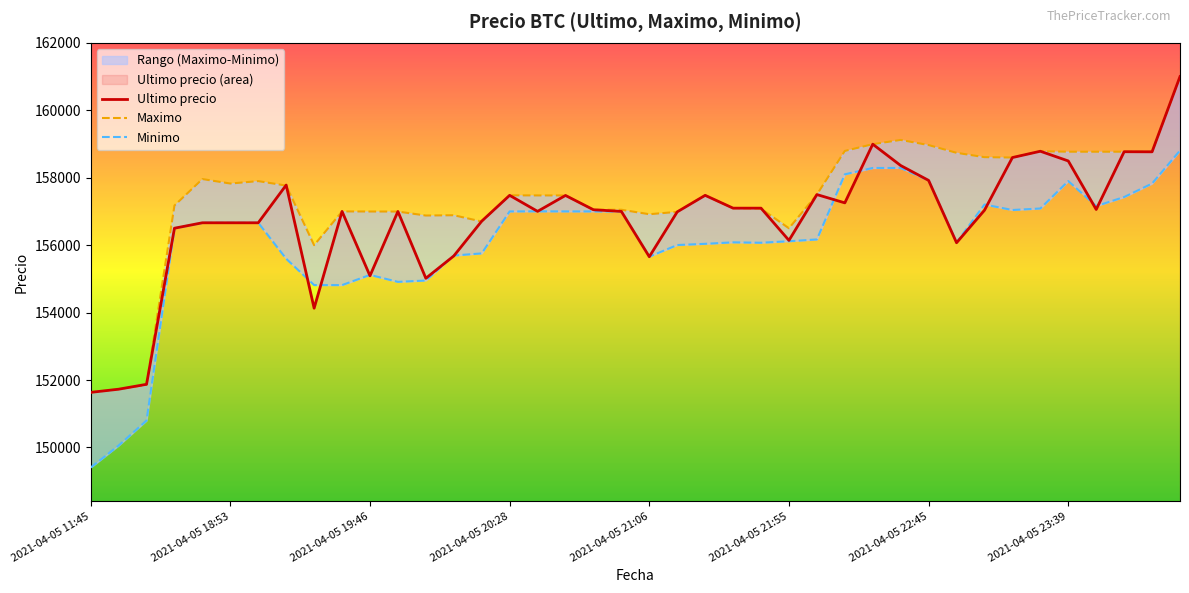

At which category is the sum across all series the highest?

2021-04-06 00:42